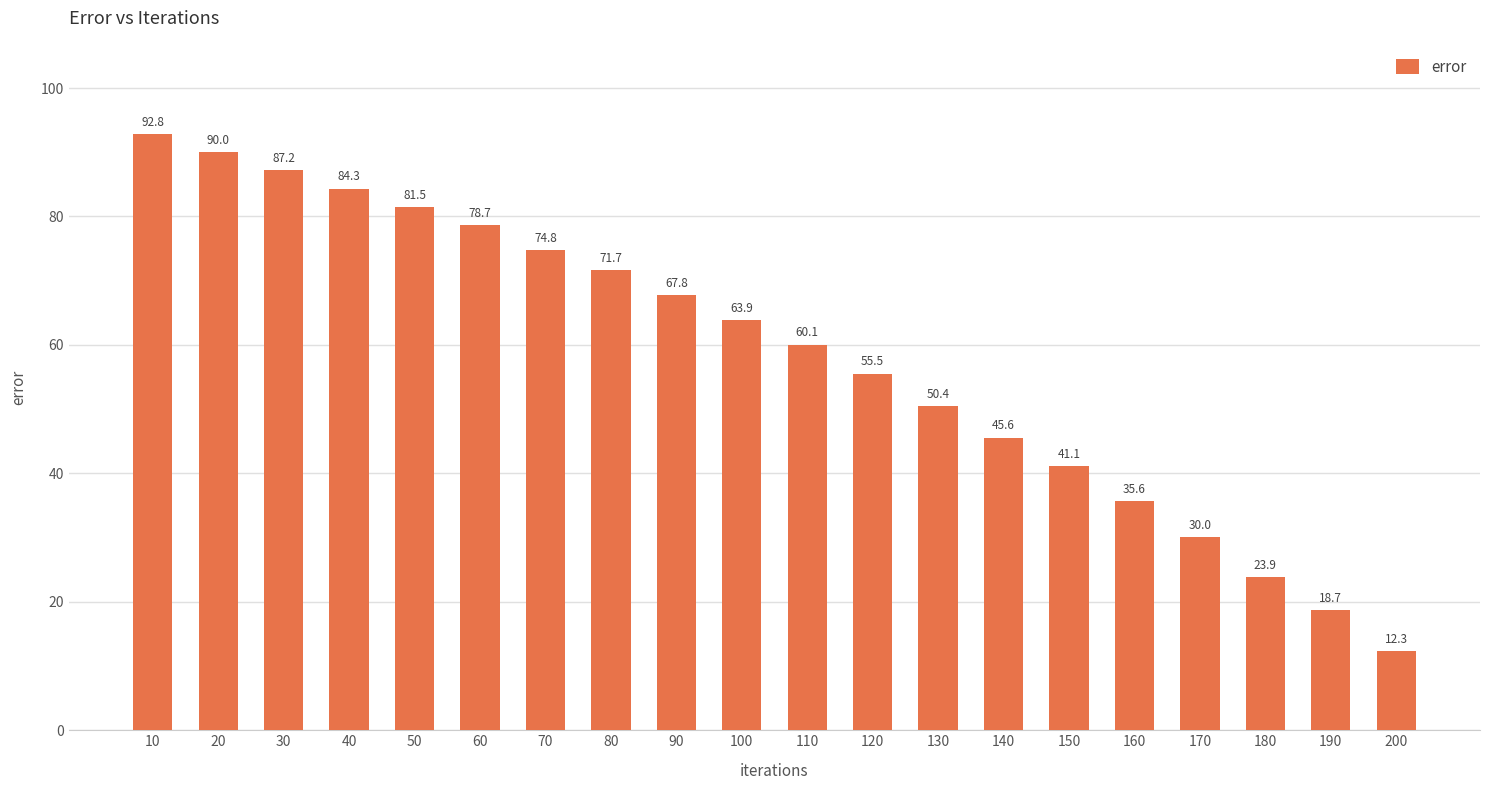

What is the sum of the values at 70 and 90?

142.6